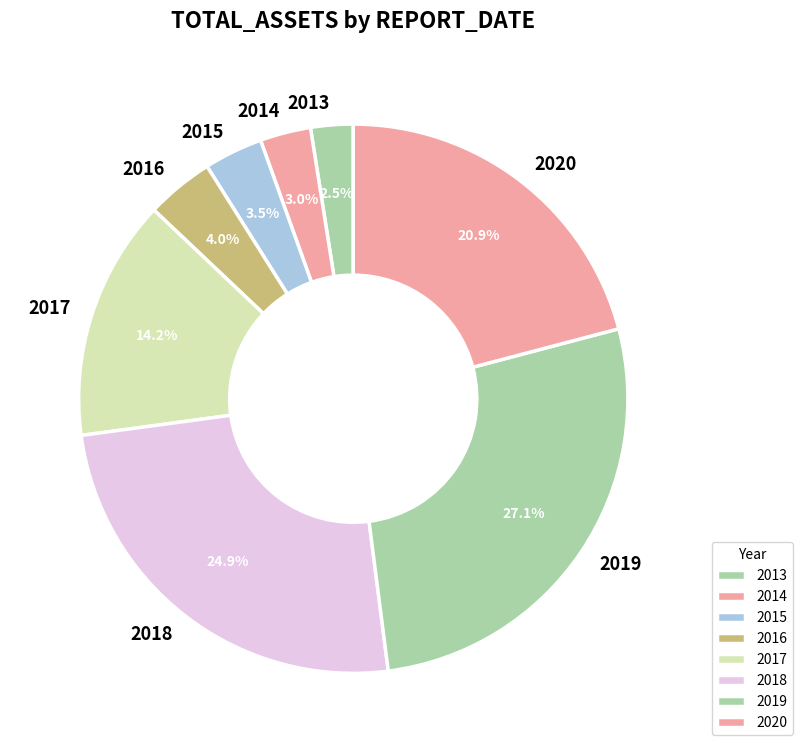

Is the sum of 2013 and 2018 greater than half?

No